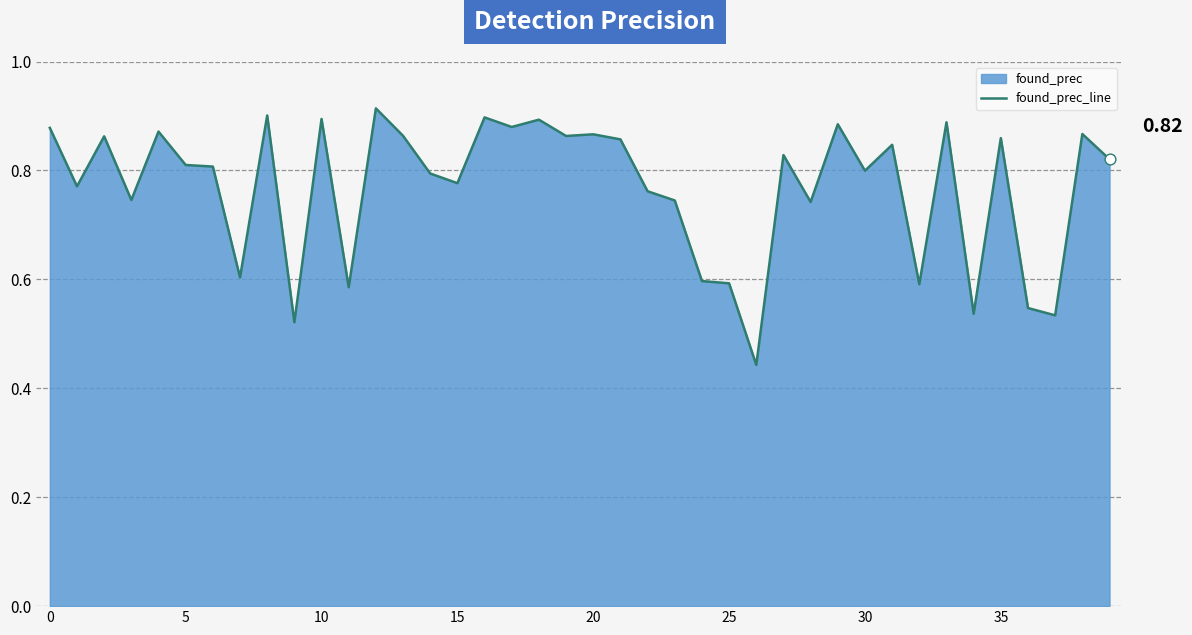

Between 35 and 24, which is larger?

35